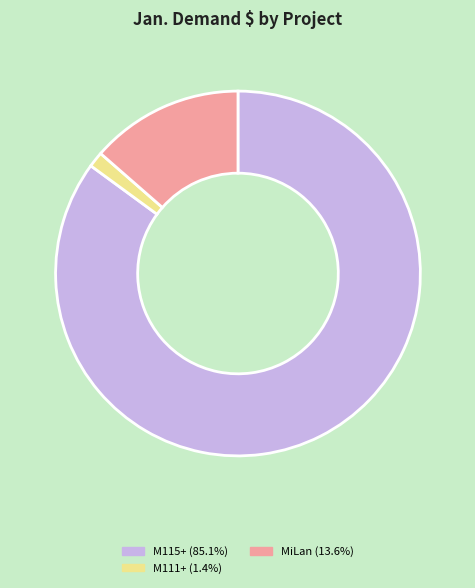

Is there a majority slice in this chart?

Yes